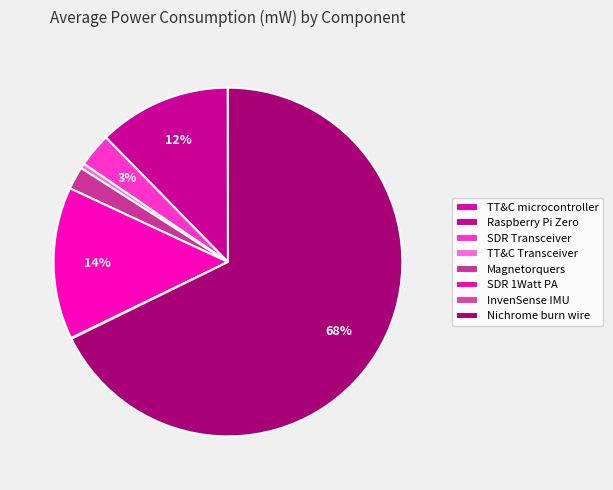

Which slice represents more than half of the pie?

Nichrome burn wire